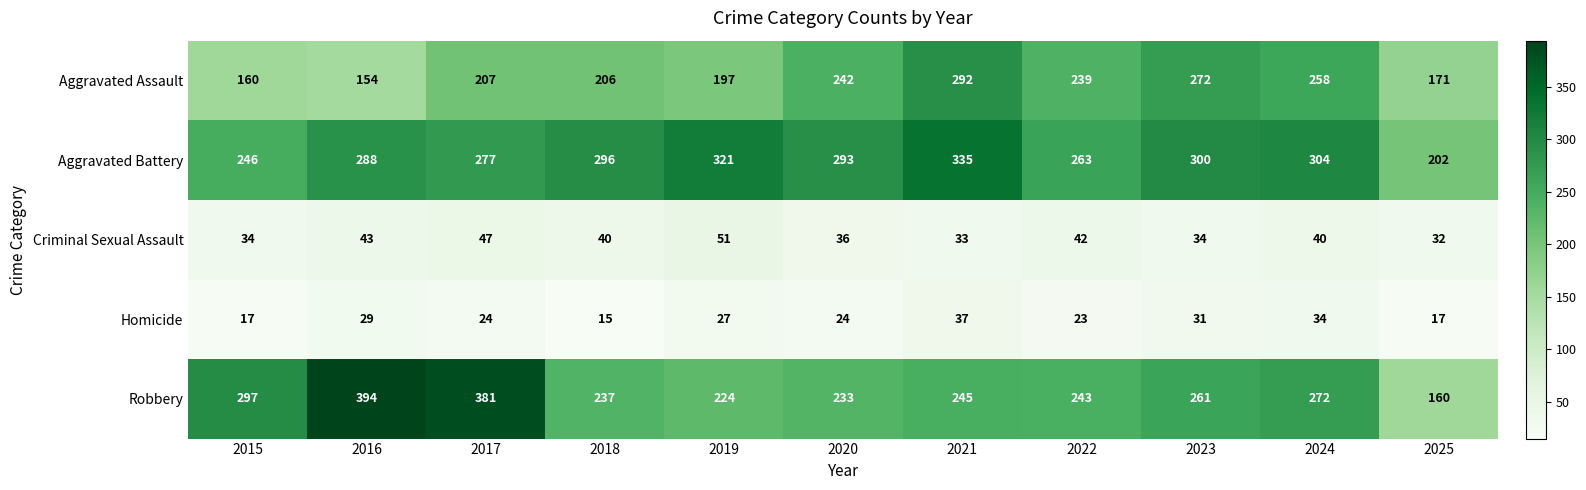

What is the difference between the highest and lowest values at 2025?

185